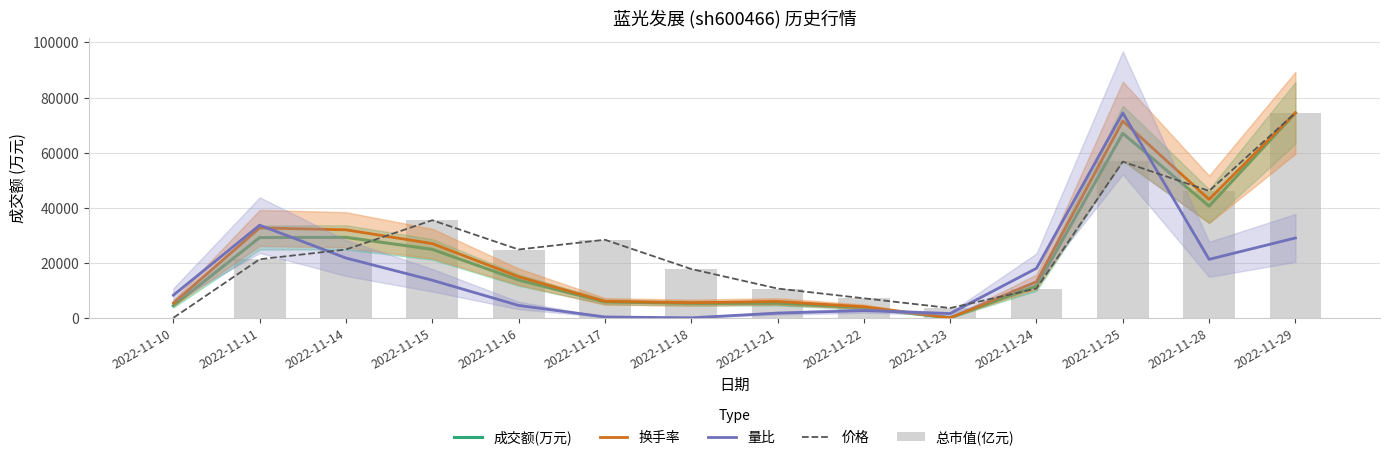

What is the highest value of the 成交额(万元) series?

74415.0